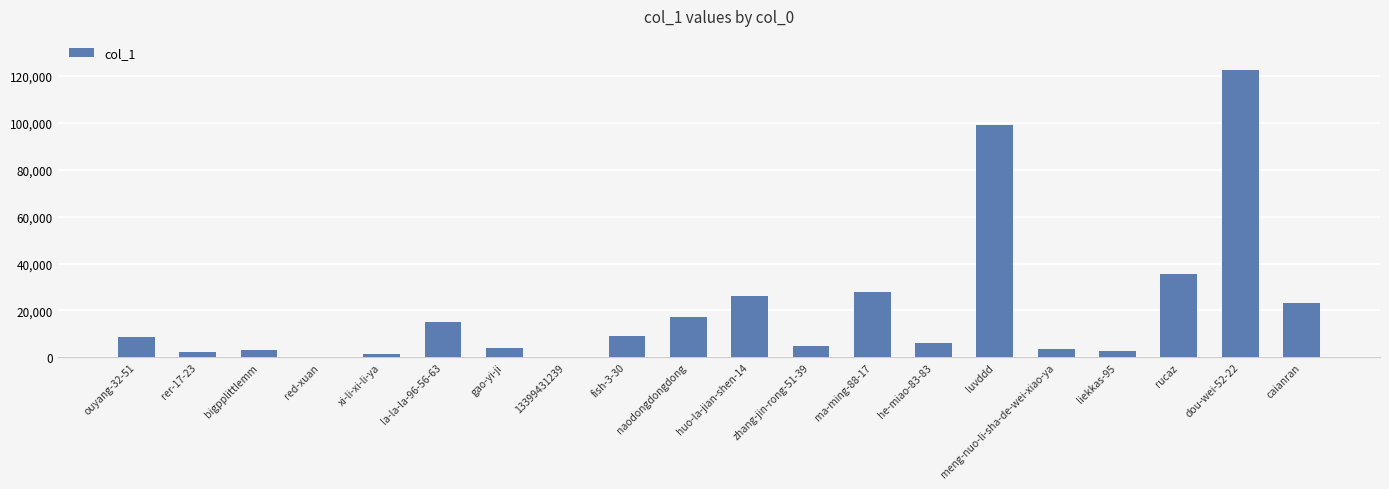

Read the value at bigpplittlemm, to the nearest 10.

3070